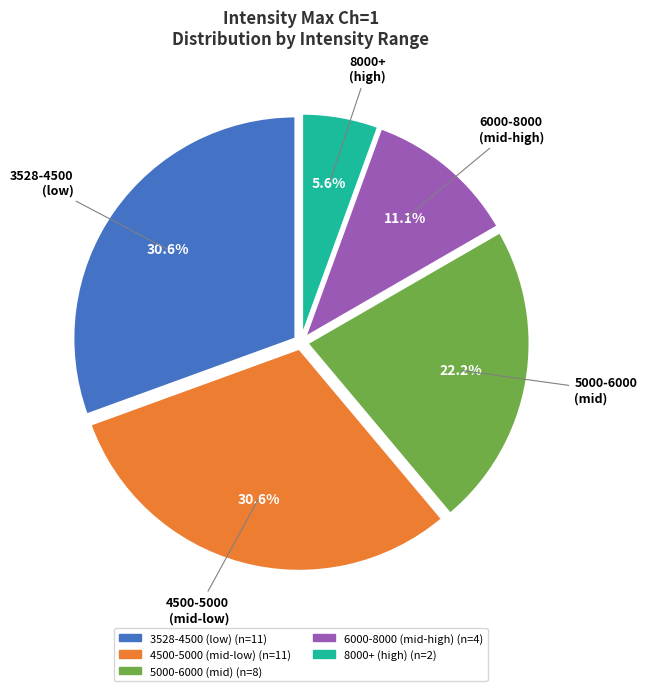

Is there a majority slice in this chart?

No